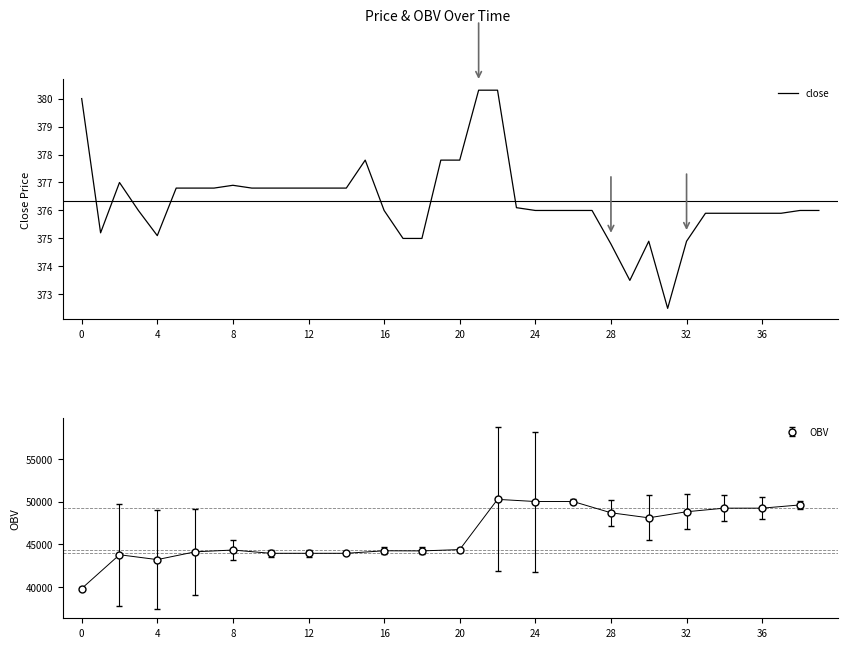

True or false: OBV has more than 1 interior local peaks.

True